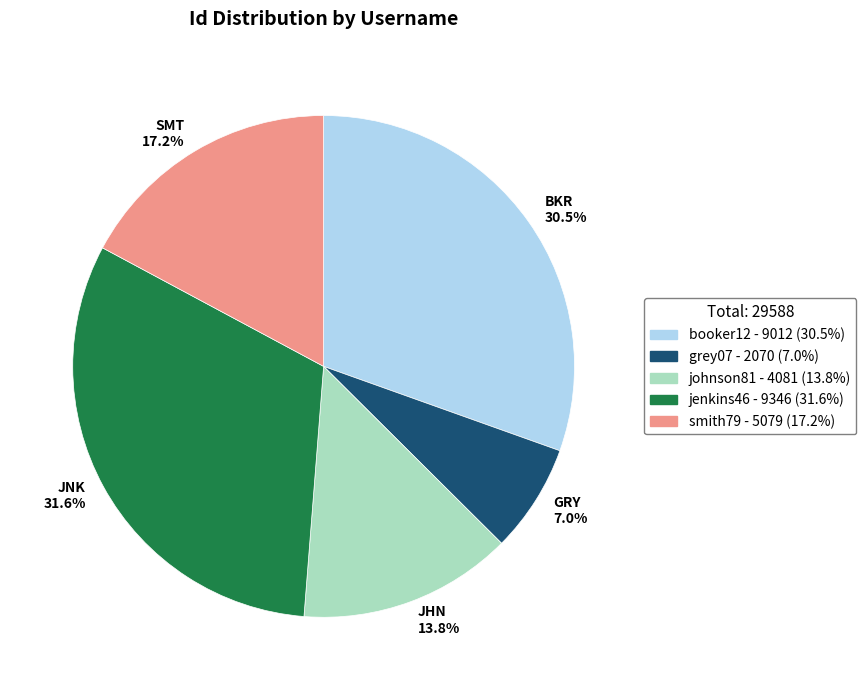

What percentage is the grey07 slice, to the nearest percent?

7%